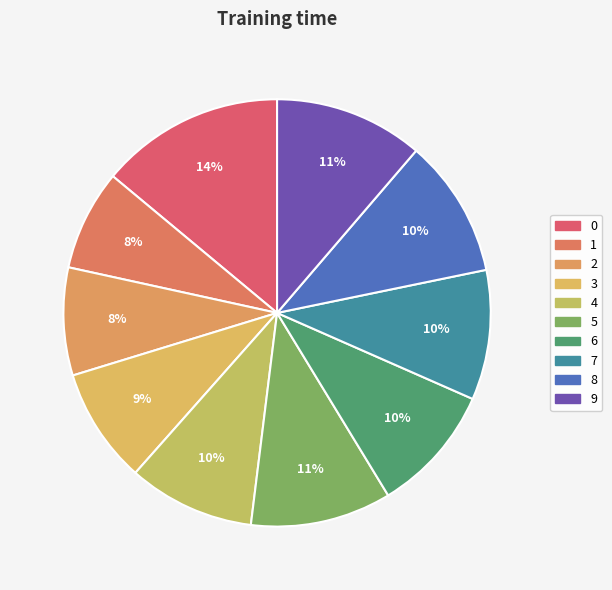

To the nearest percent, what is the difference between the 8 and 9 slice percentages?

1%